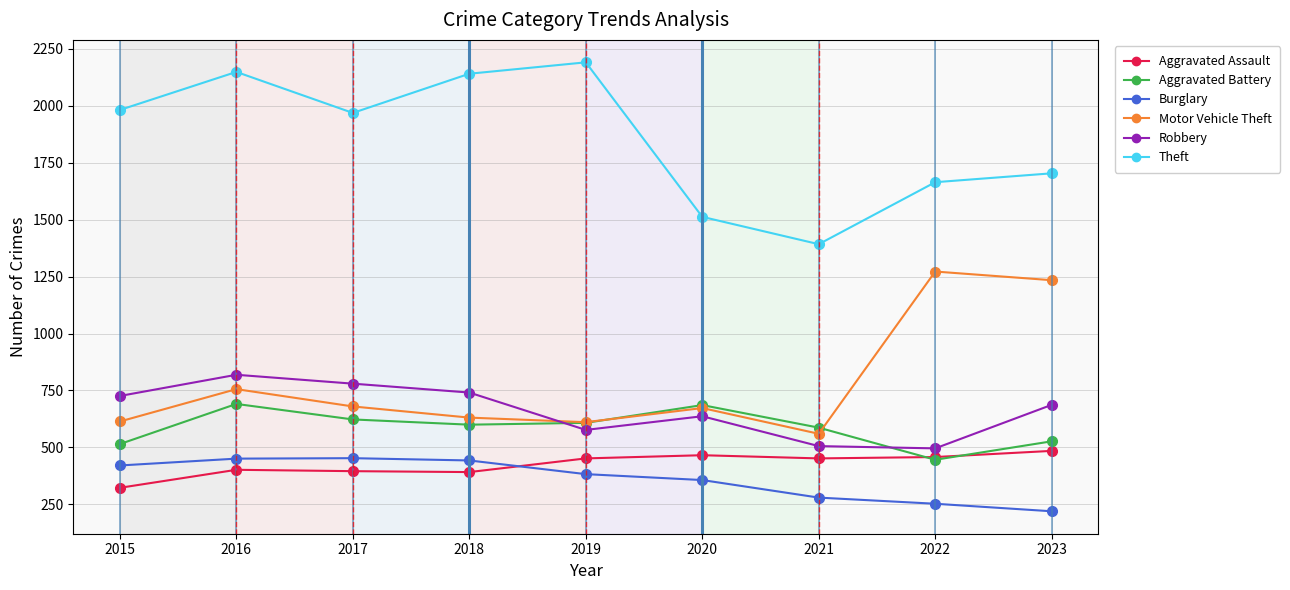

Which has a higher value, 2018 or 2023?

2023